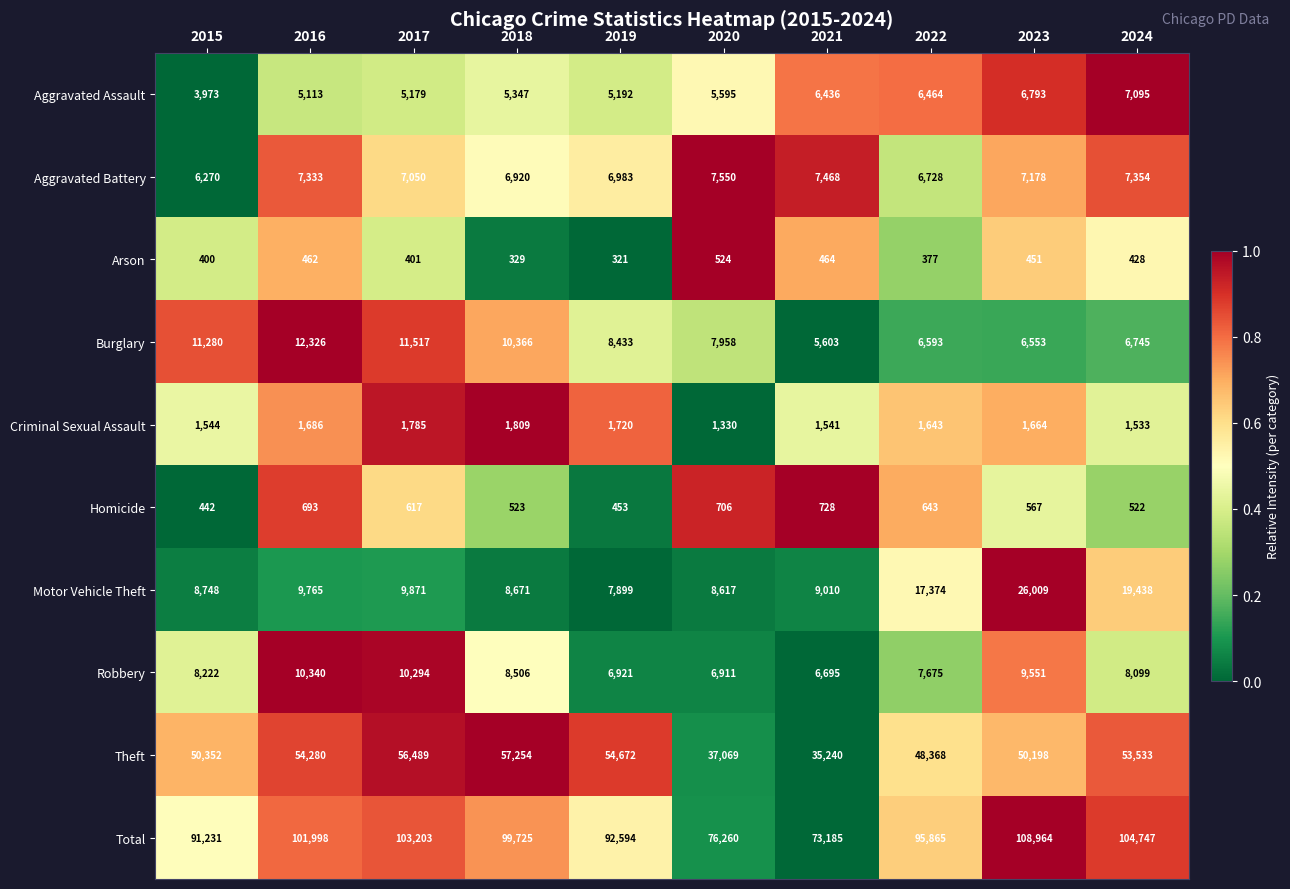

What is the difference between the maximum and second lowest values in the Robbery series?

3429